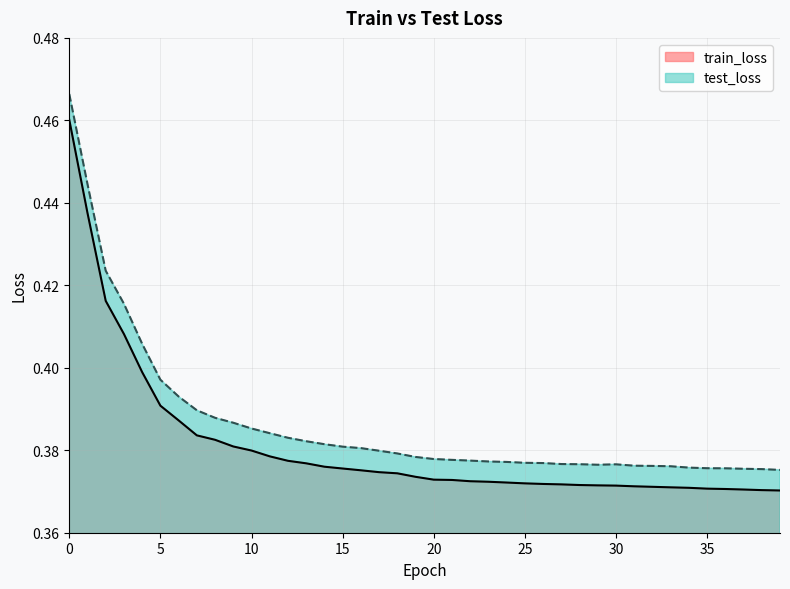

Rank the series by their average value, from highest to lowest.

test_loss, train_loss